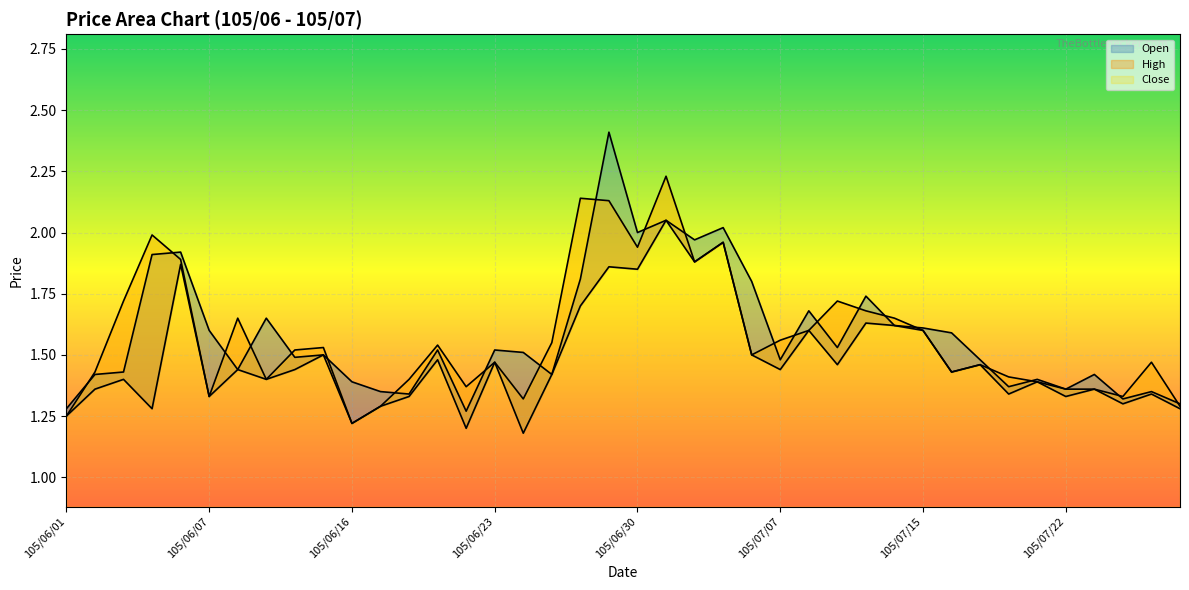

True or false: Open and High cross at least once.

False